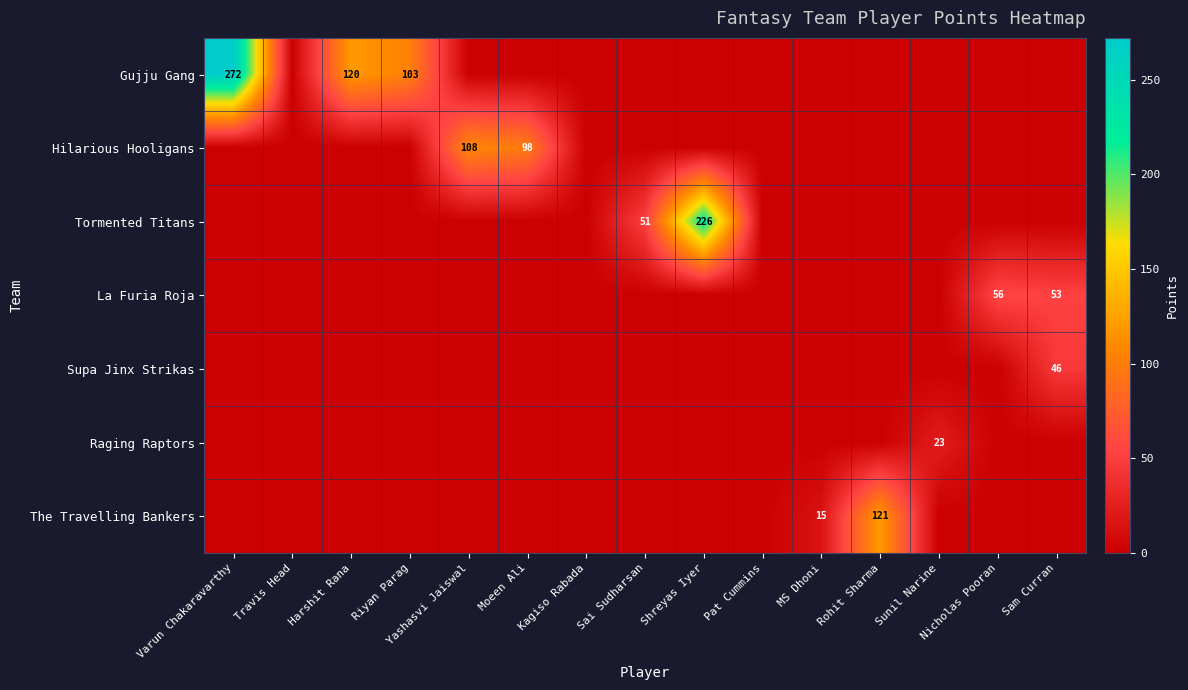

The La Furia Roja series shows 25 at Sam Curran. True or false?

False